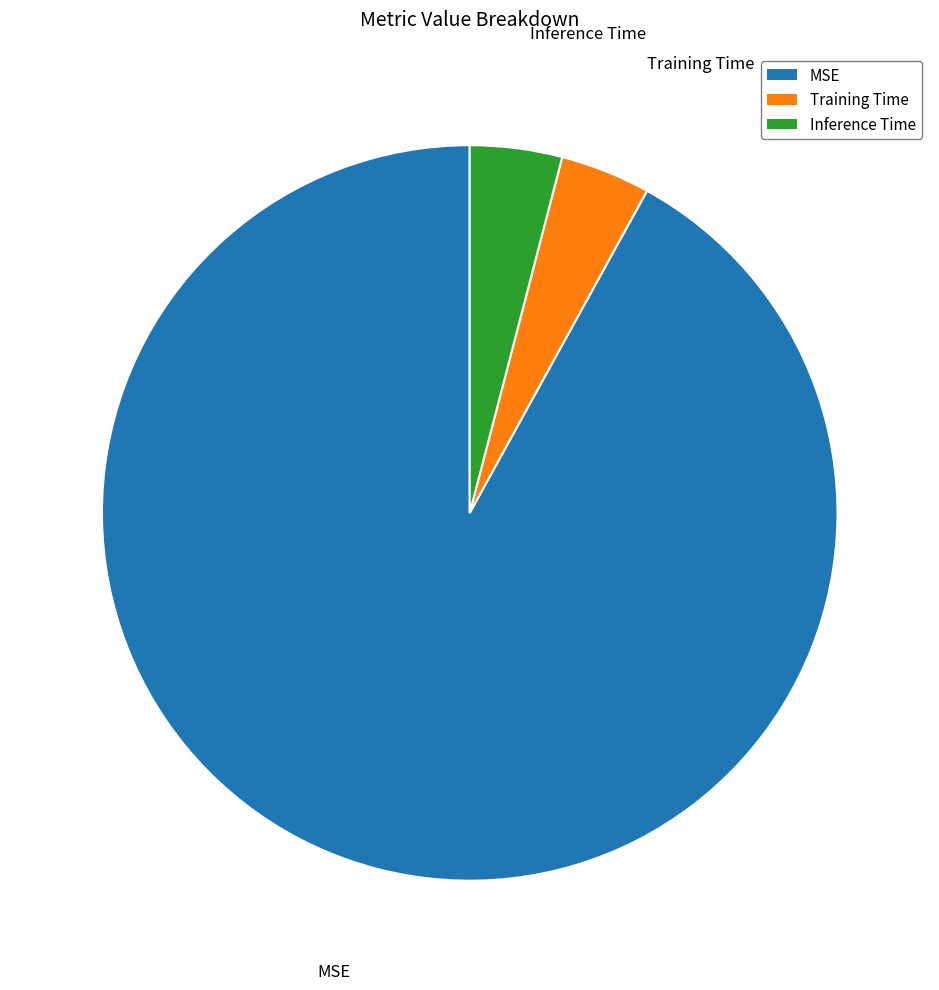

Is Training Time the majority of the pie?

No